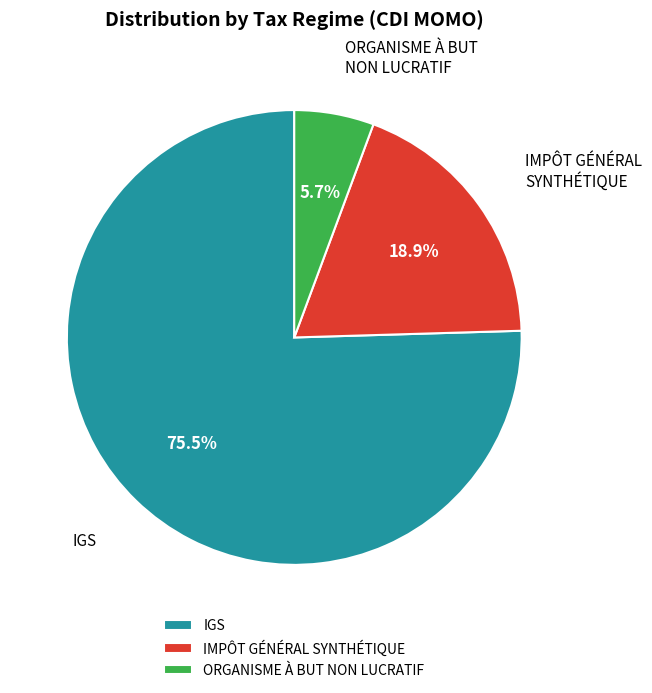

What is the ratio of the value at IGS to the value at IMPÔT GÉNÉRAL SYNTHÉTIQUE?

4.0